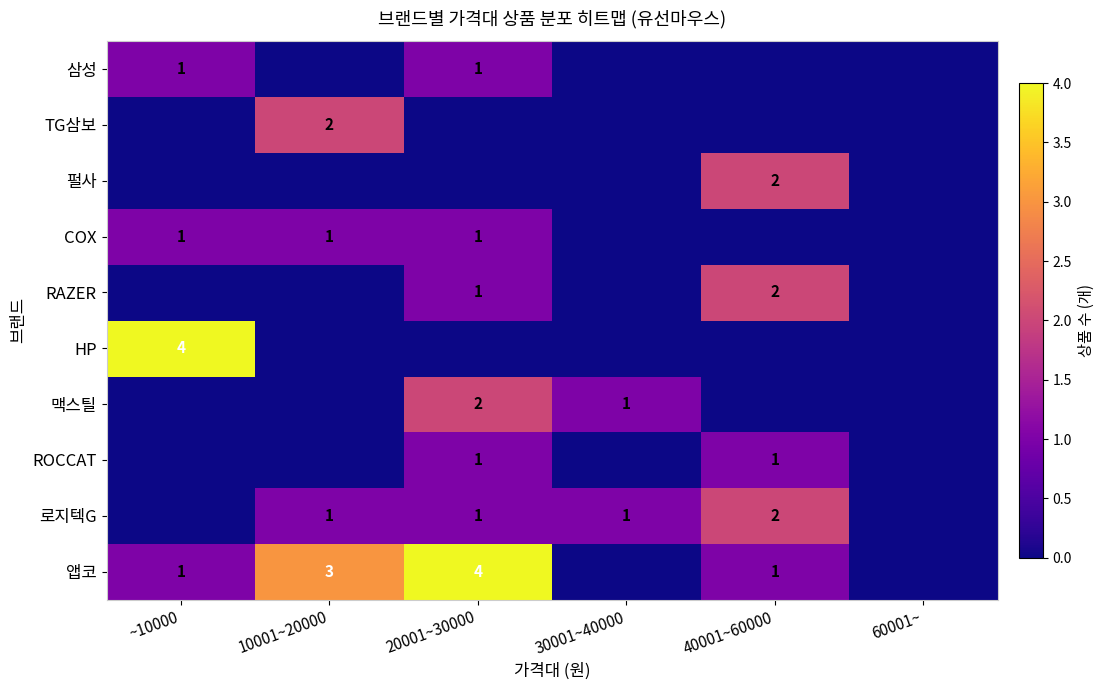

Is it true that COX equals 0 at 20001~30000?

False